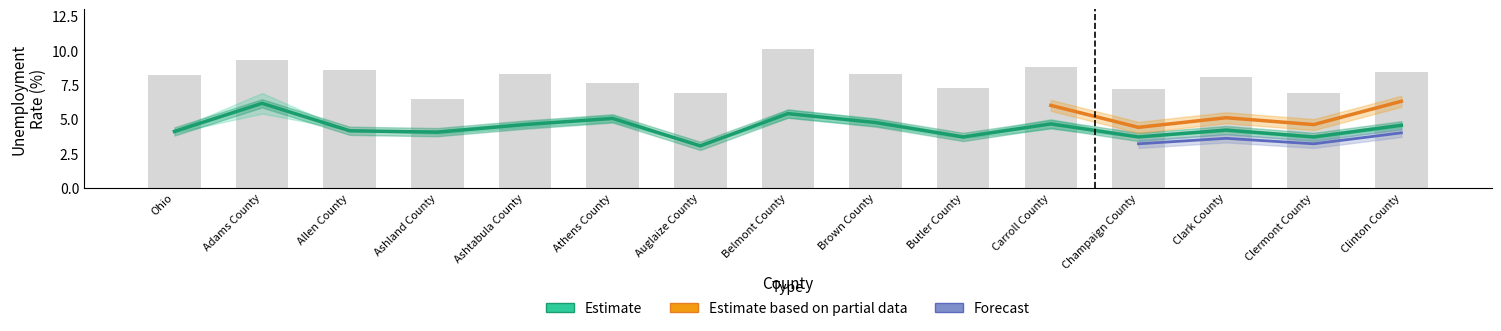

At which label does 2017 first exceed 5?

Adams County